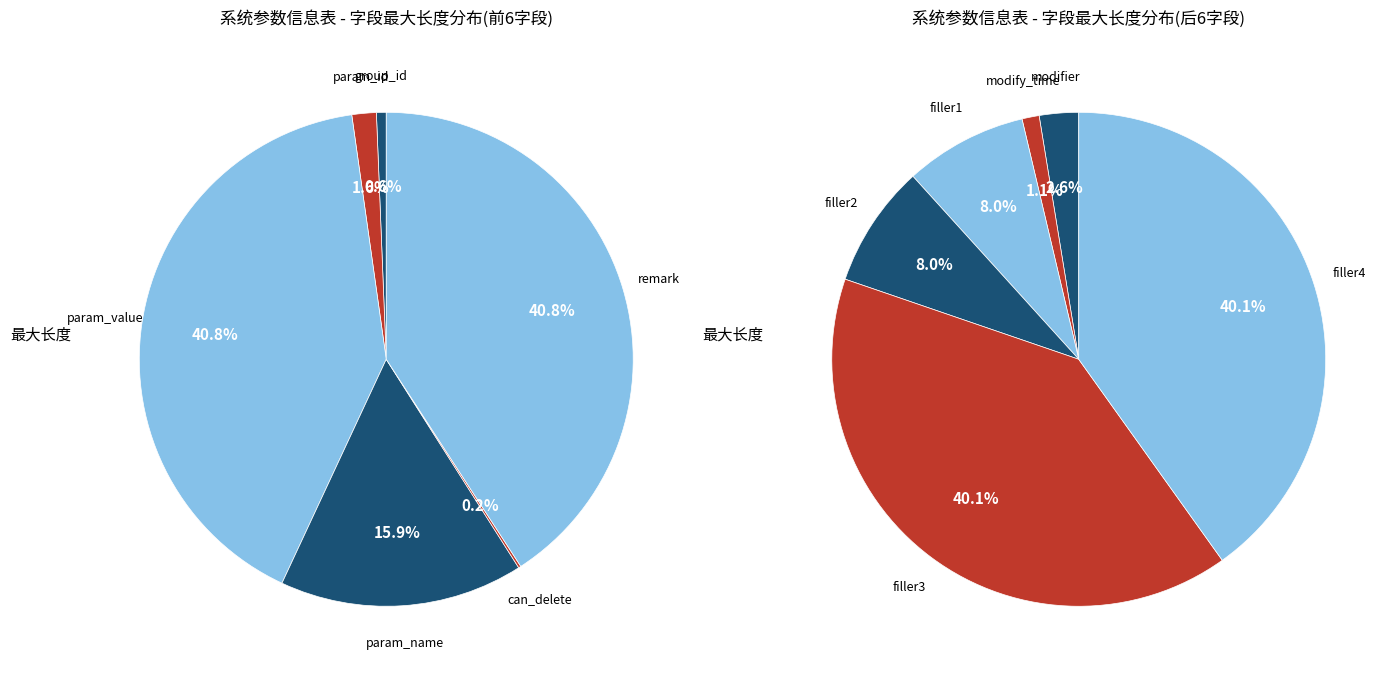

Does param_name represent more than half of the total?

No